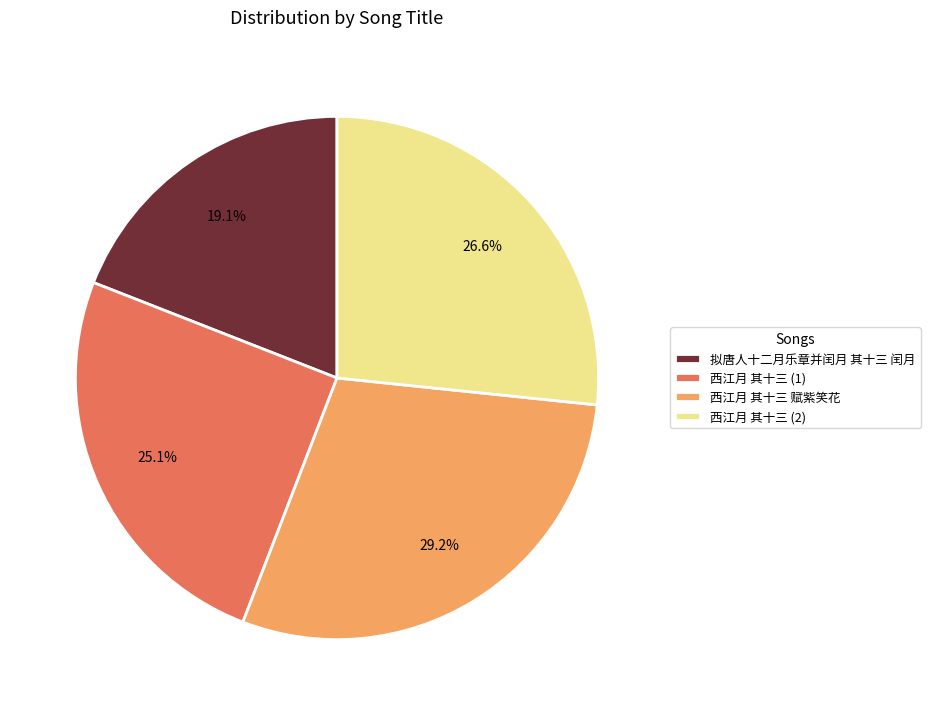

Rank the categories by value from highest to lowest.

西江月 其十三 赋紫笑花, 西江月 其十三 (2), 西江月 其十三 (1), 拟唐人十二月乐章并闰月 其十三 闰月